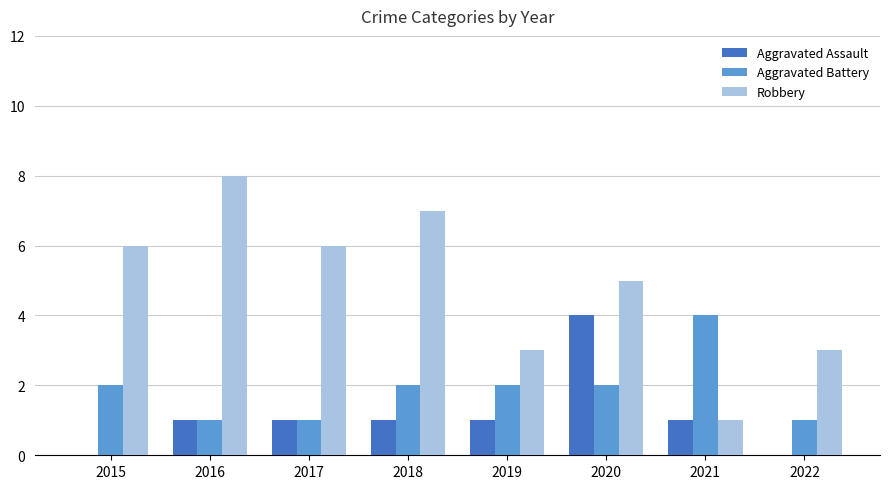

True or false: Aggravated Assault has a value of 1 at 2021.

True